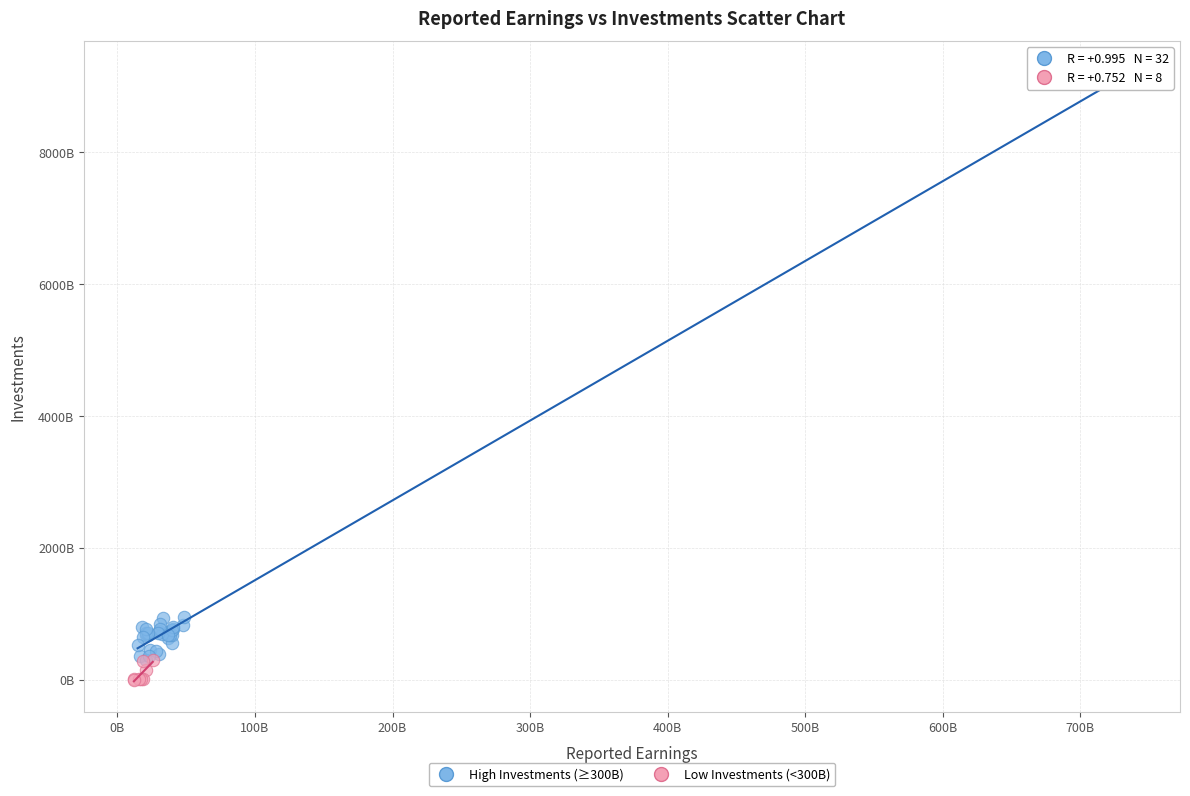

What are all the series names shown in the legend?

High Investments (≥300B), Low Investments (<300B)